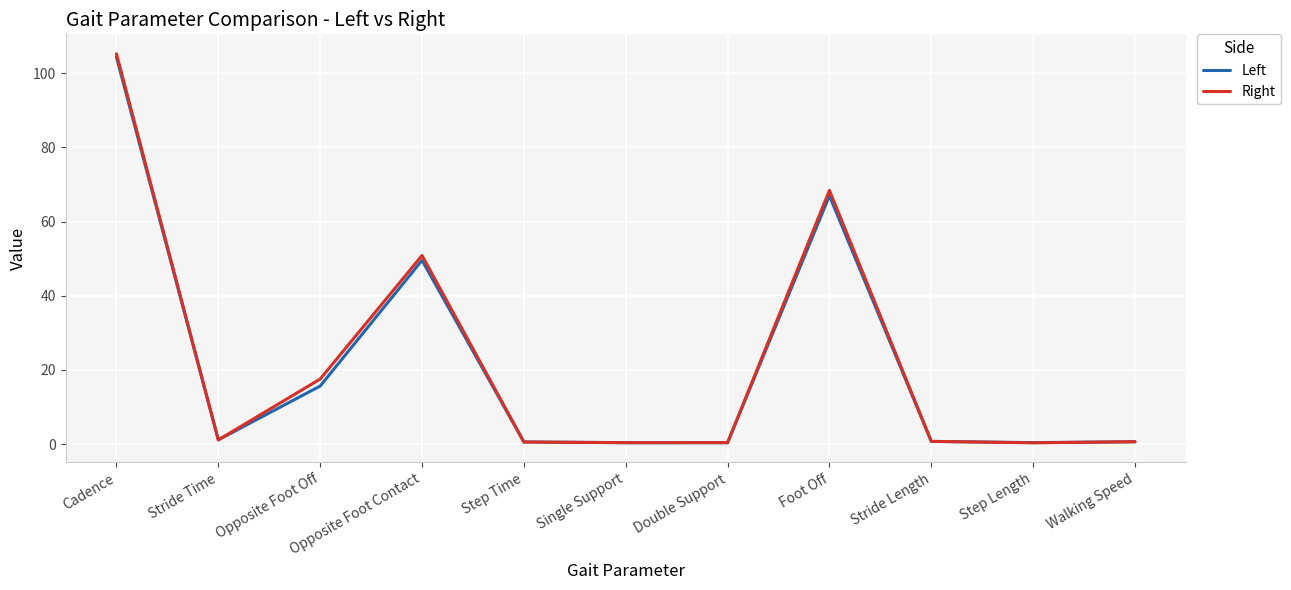

At how many categories does at least one series exceed 86?

1